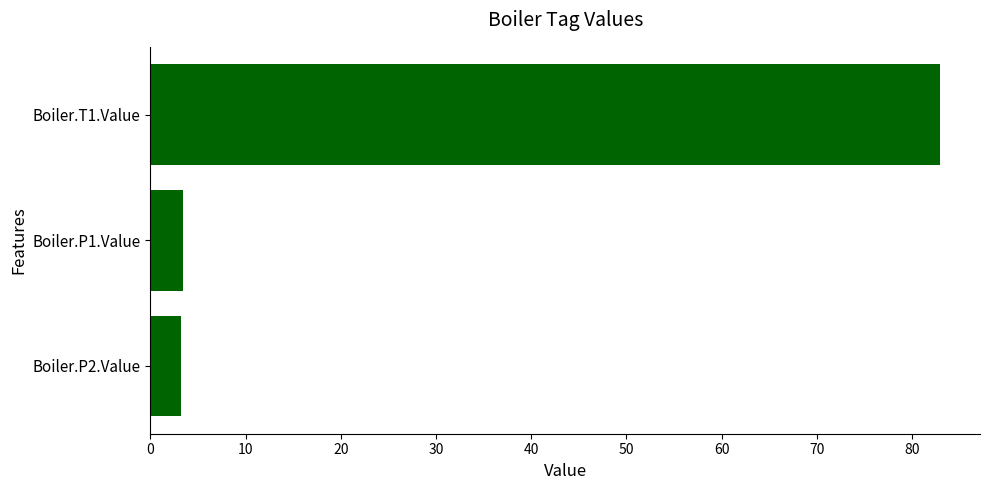

Is it true that the value at Boiler.T1.Value is 83.0?

True